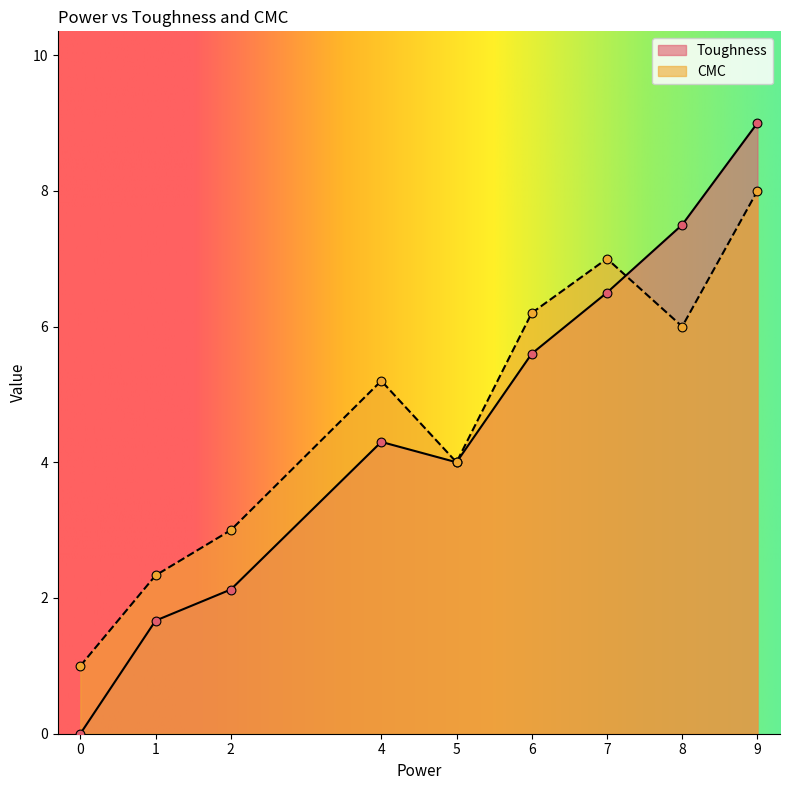

What is the total value across all series at 8?

13.5